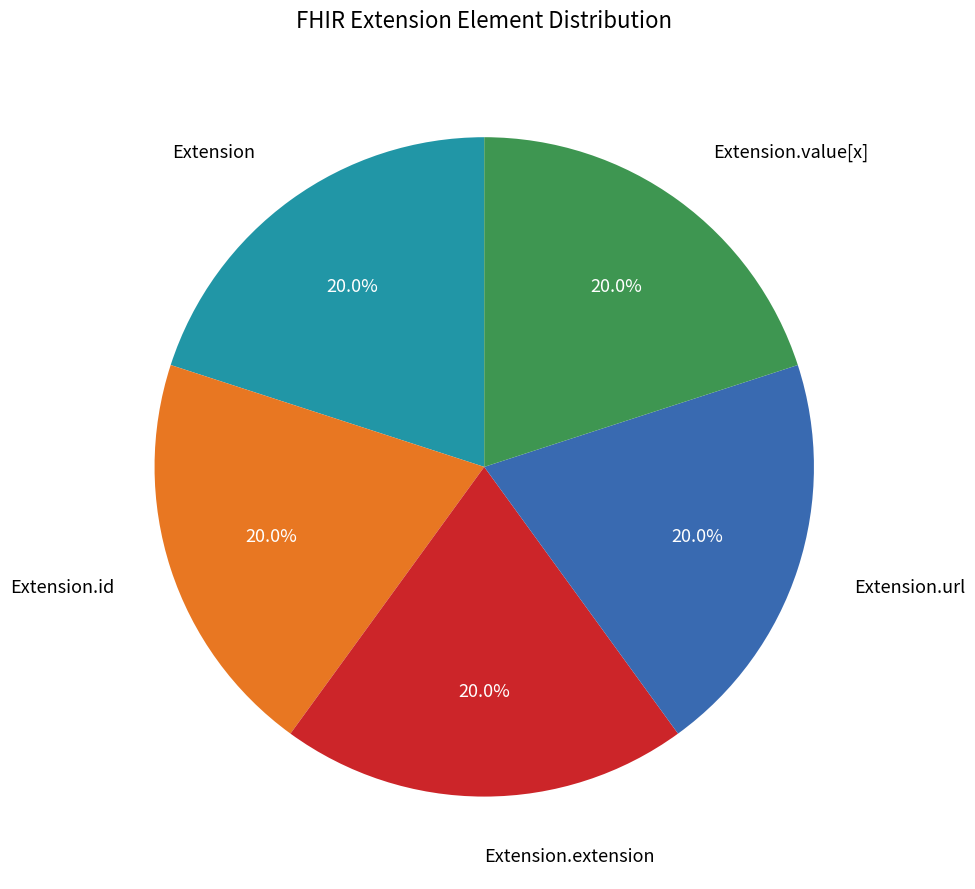

Is the sum of Extension.value[x] and Extension.id greater than half?

No